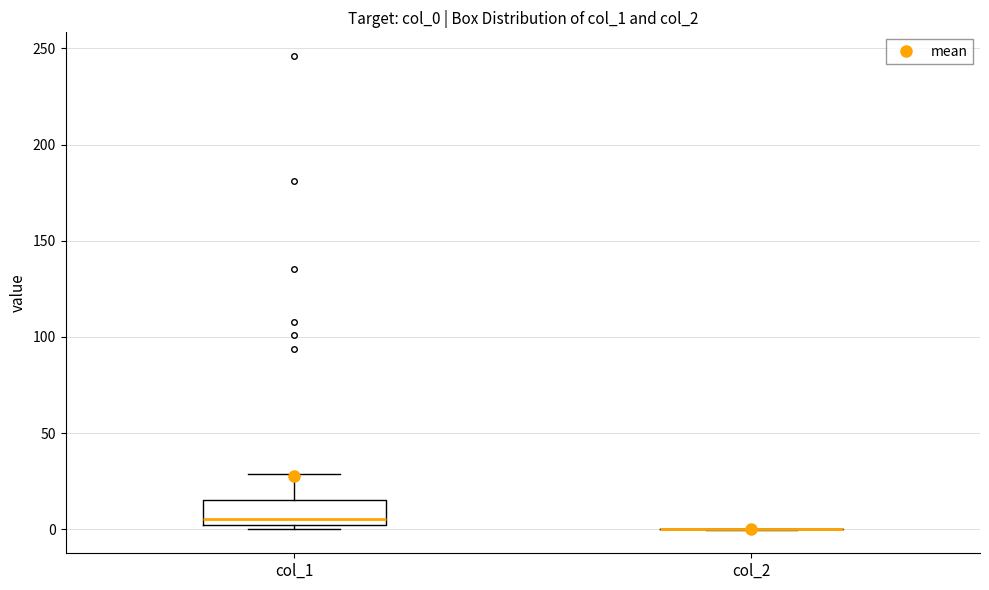

Reading left to right, transcribe this box plot: for each box, give where its median line is, the range the box spans, and where its two whiskers end, as read against the y-axis. The values are not printed on the chart, so give them approximately, as read against the axis.

col_1: median 5, box 0 to 15, whiskers 0 (just below the box's lower edge) to 30
col_2: box collapsed to a line at 0, whiskers 0 to 0